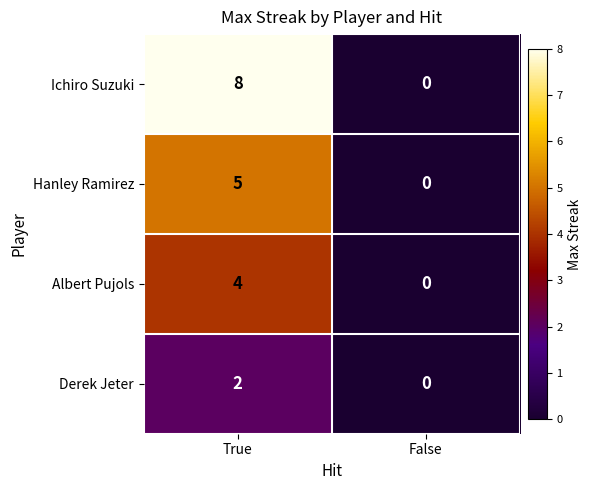

Reading right to left, transcribe all the data shown in this chart.

Ichiro Suzuki: False=0	True=8
Hanley Ramirez: False=0	True=5
Albert Pujols: False=0	True=4
Derek Jeter: False=0	True=2